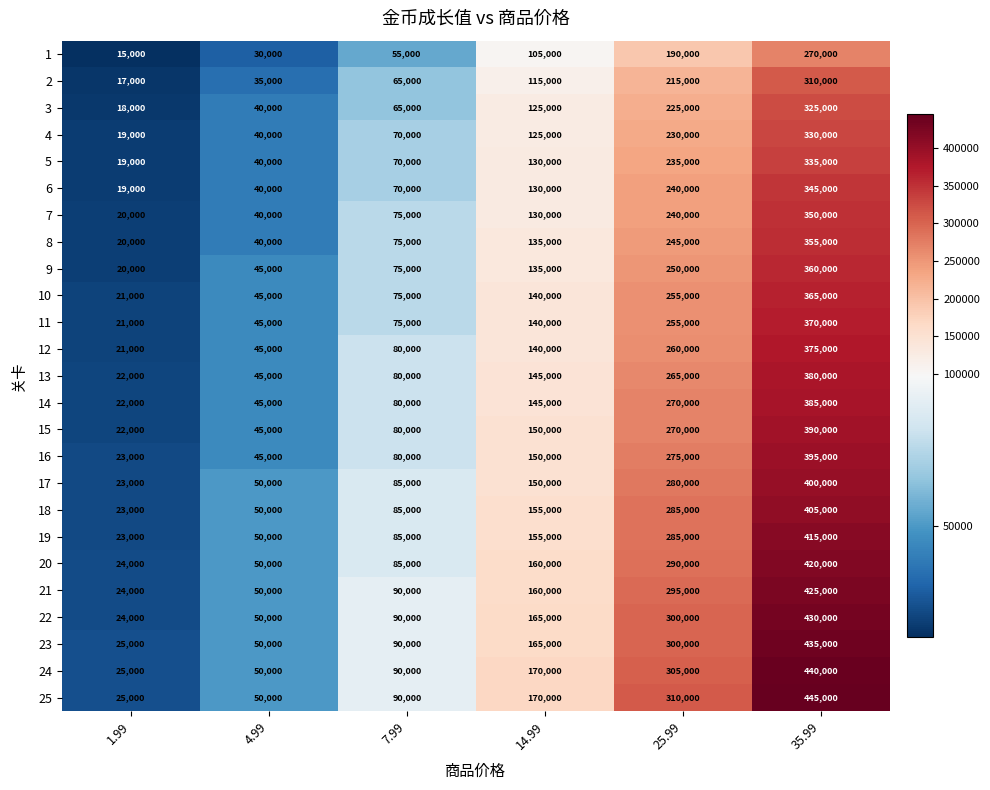

List the series in order of their peak value, lowest first.

1, 2, 3, 4, 5, 6, 7, 8, 9, 10, 11, 12, 13, 14, 15, 16, 17, 18, 19, 20, 21, 22, 23, 24, 25